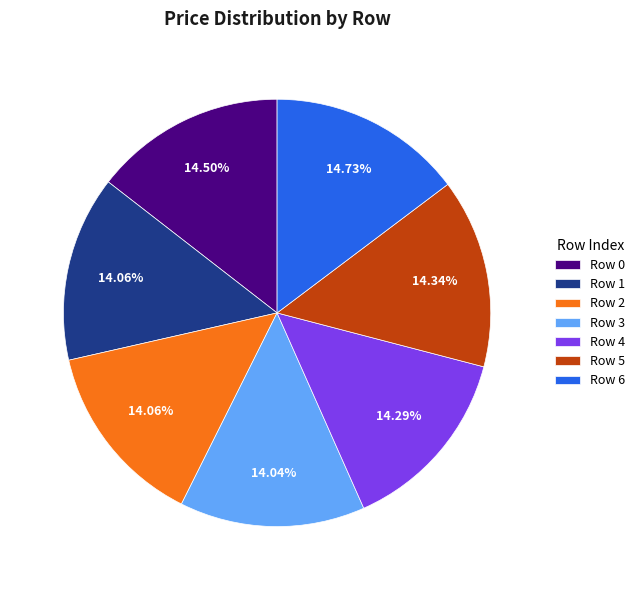

Is Row 1 the majority of the pie?

No